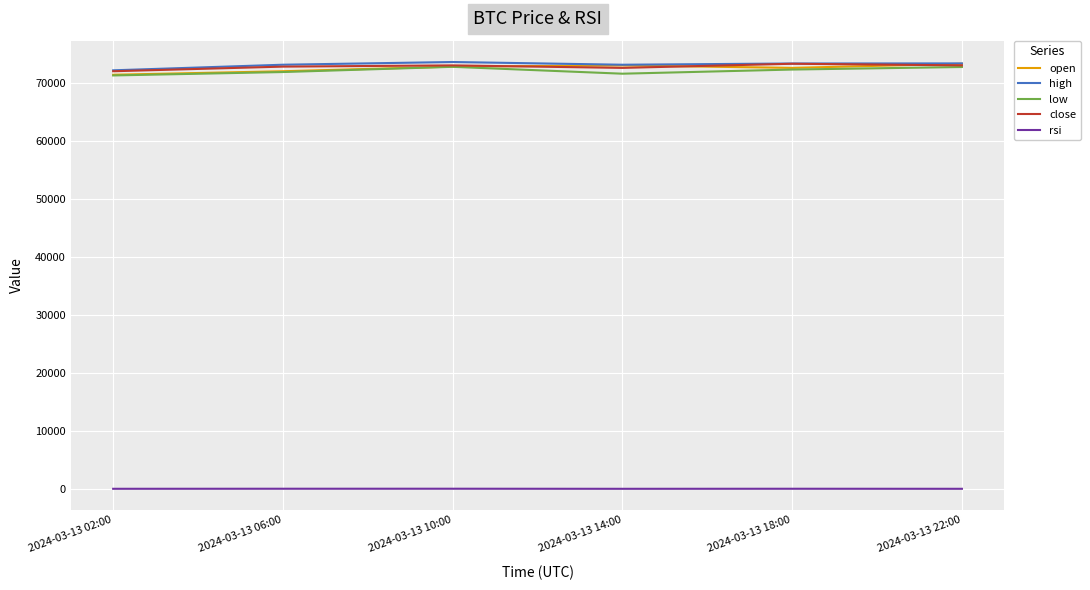

What is the difference between the high values at 2024-03-13 22:00 and 2024-03-13 10:00?

240.0